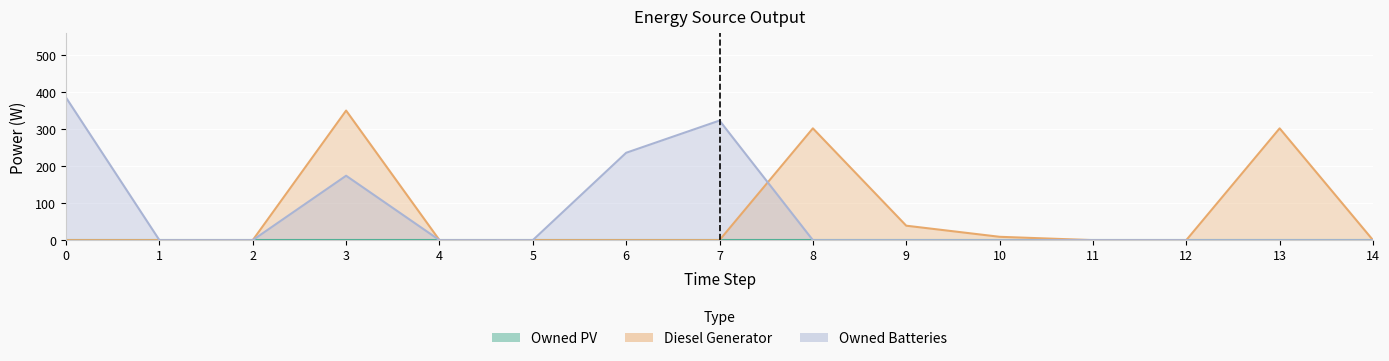

Which series has the largest range (max minus min)?

Owned Batteries